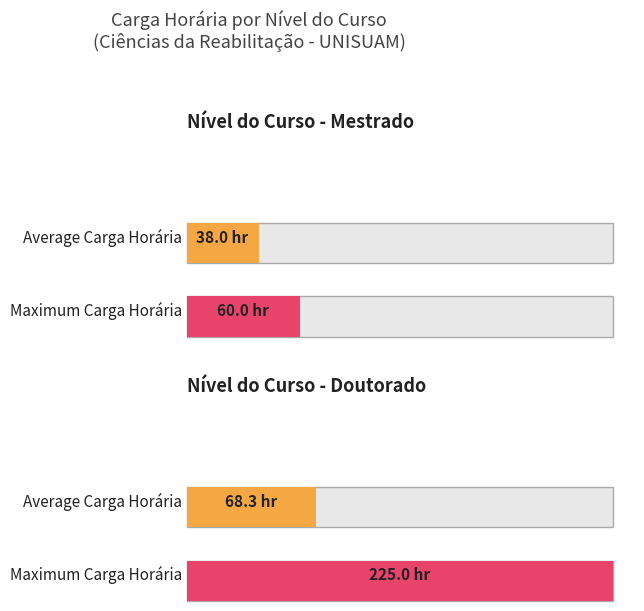

What is the average value of the Maximum utilization series?

142